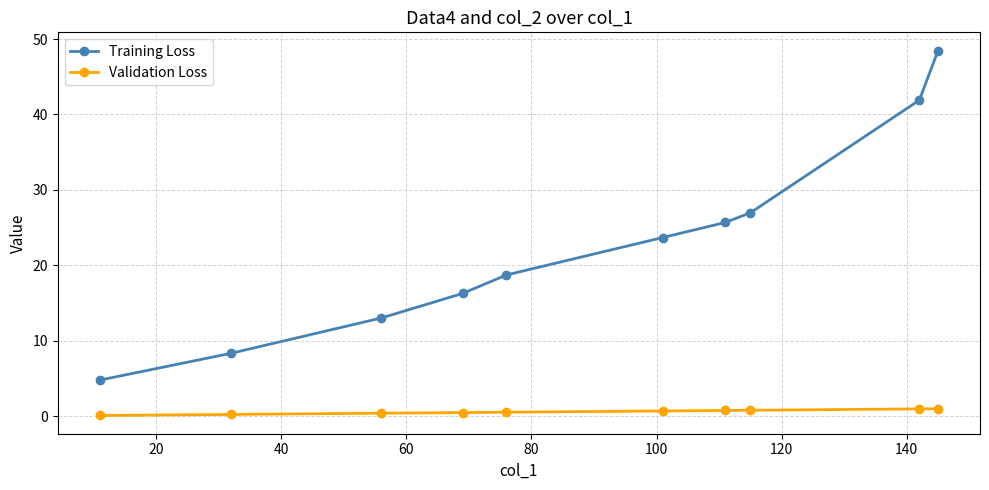

What is the average value of the Validation Loss series?

0.6